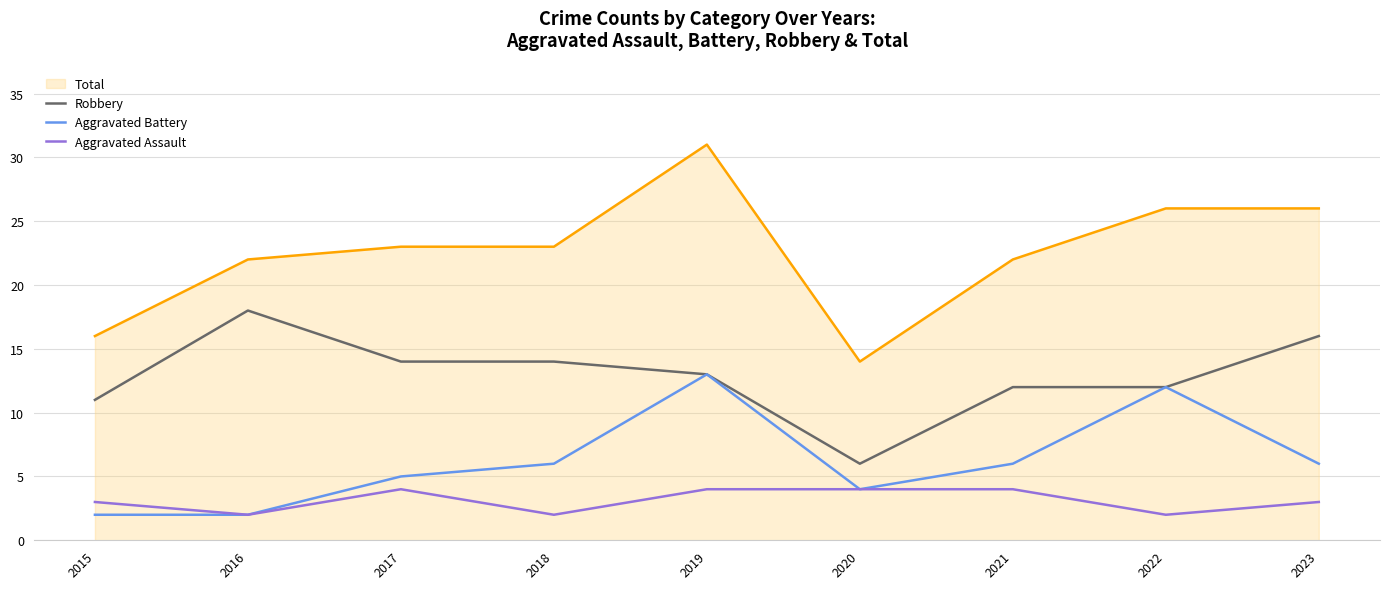

What are all the series names shown in the legend?

Total, Robbery, Aggravated Battery, Aggravated Assault